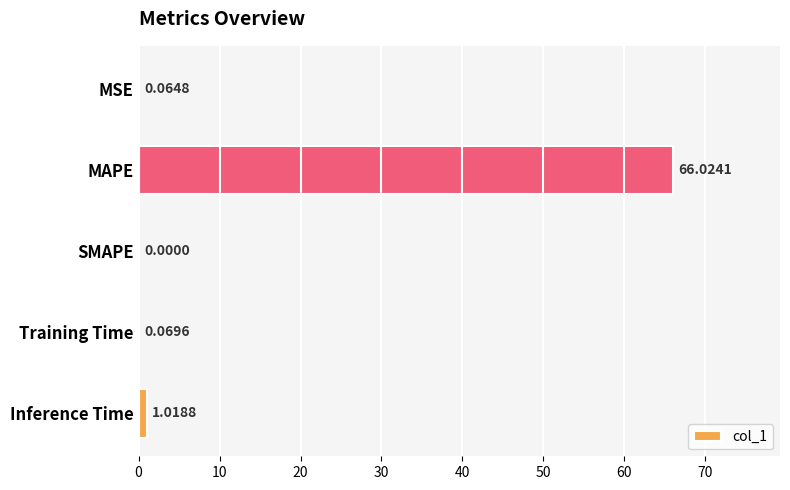

What is the sum of all values?

67.2